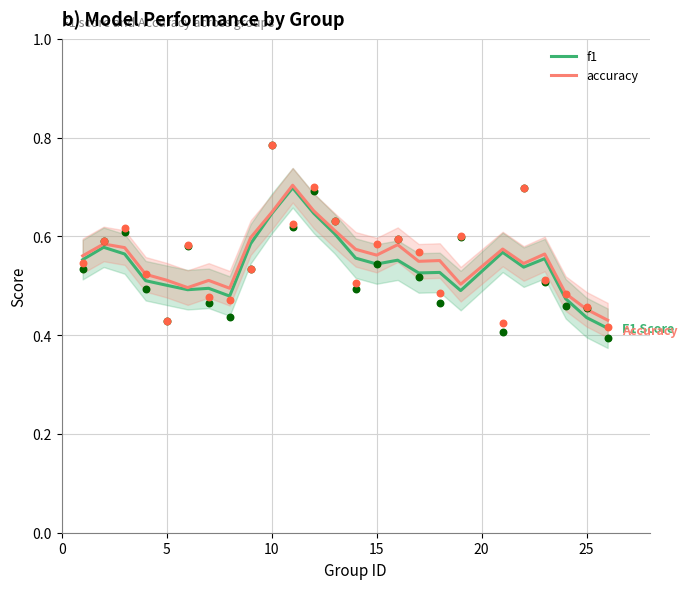

Which series contains the highest Y value?

accuracy